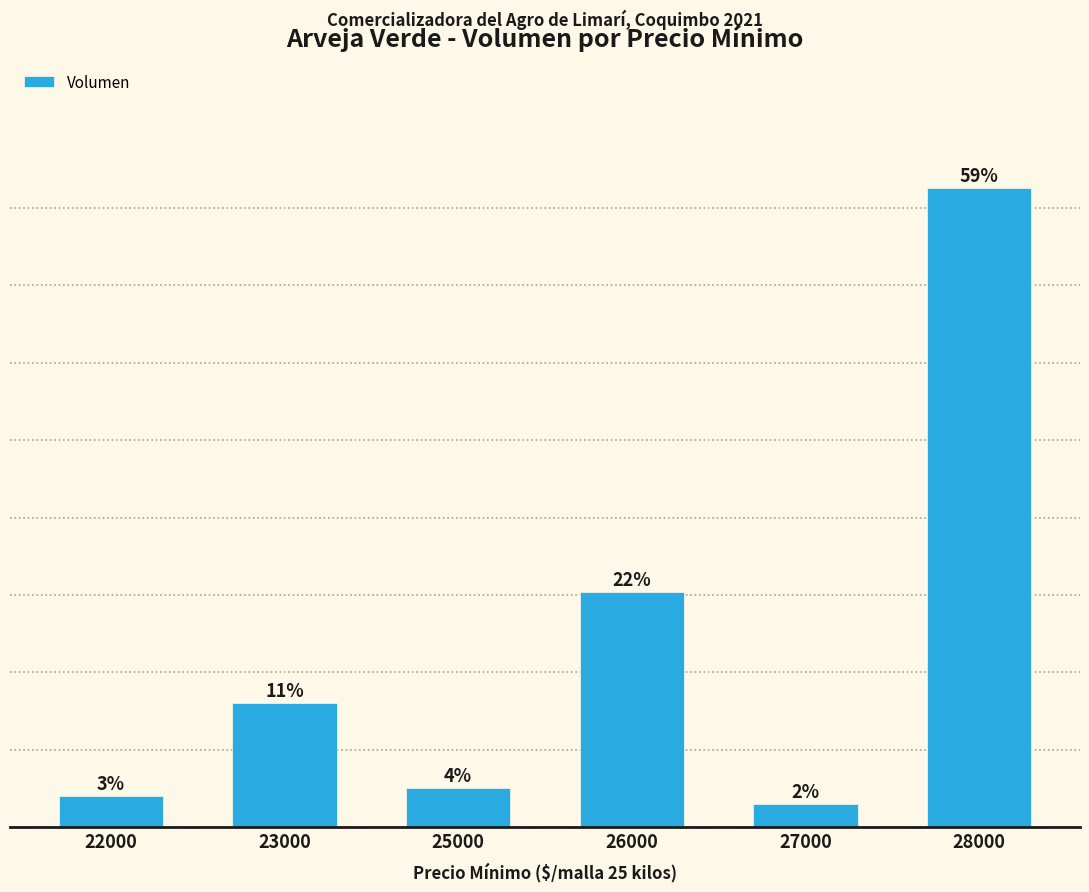

Are the bars horizontal?

No